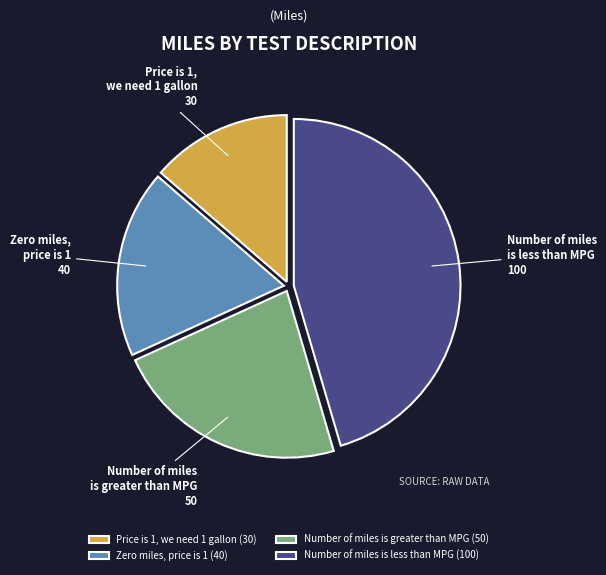

The Zero miles, price is 1 slice represents 31% of the pie. True or false?

False